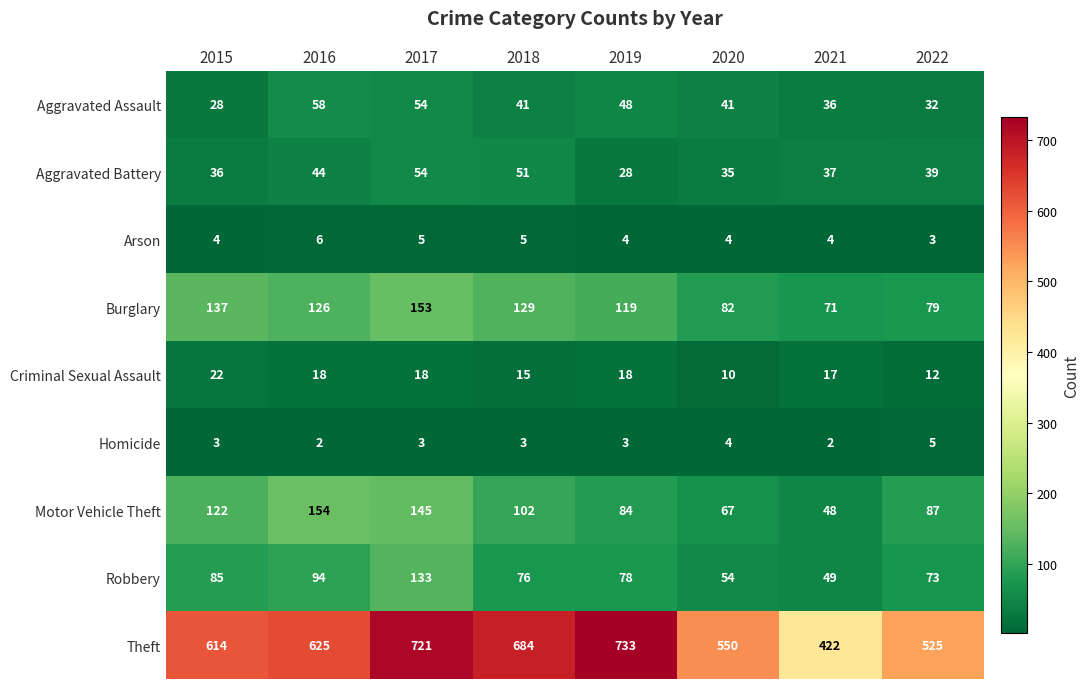

What is the maximum value shown in the chart?

733